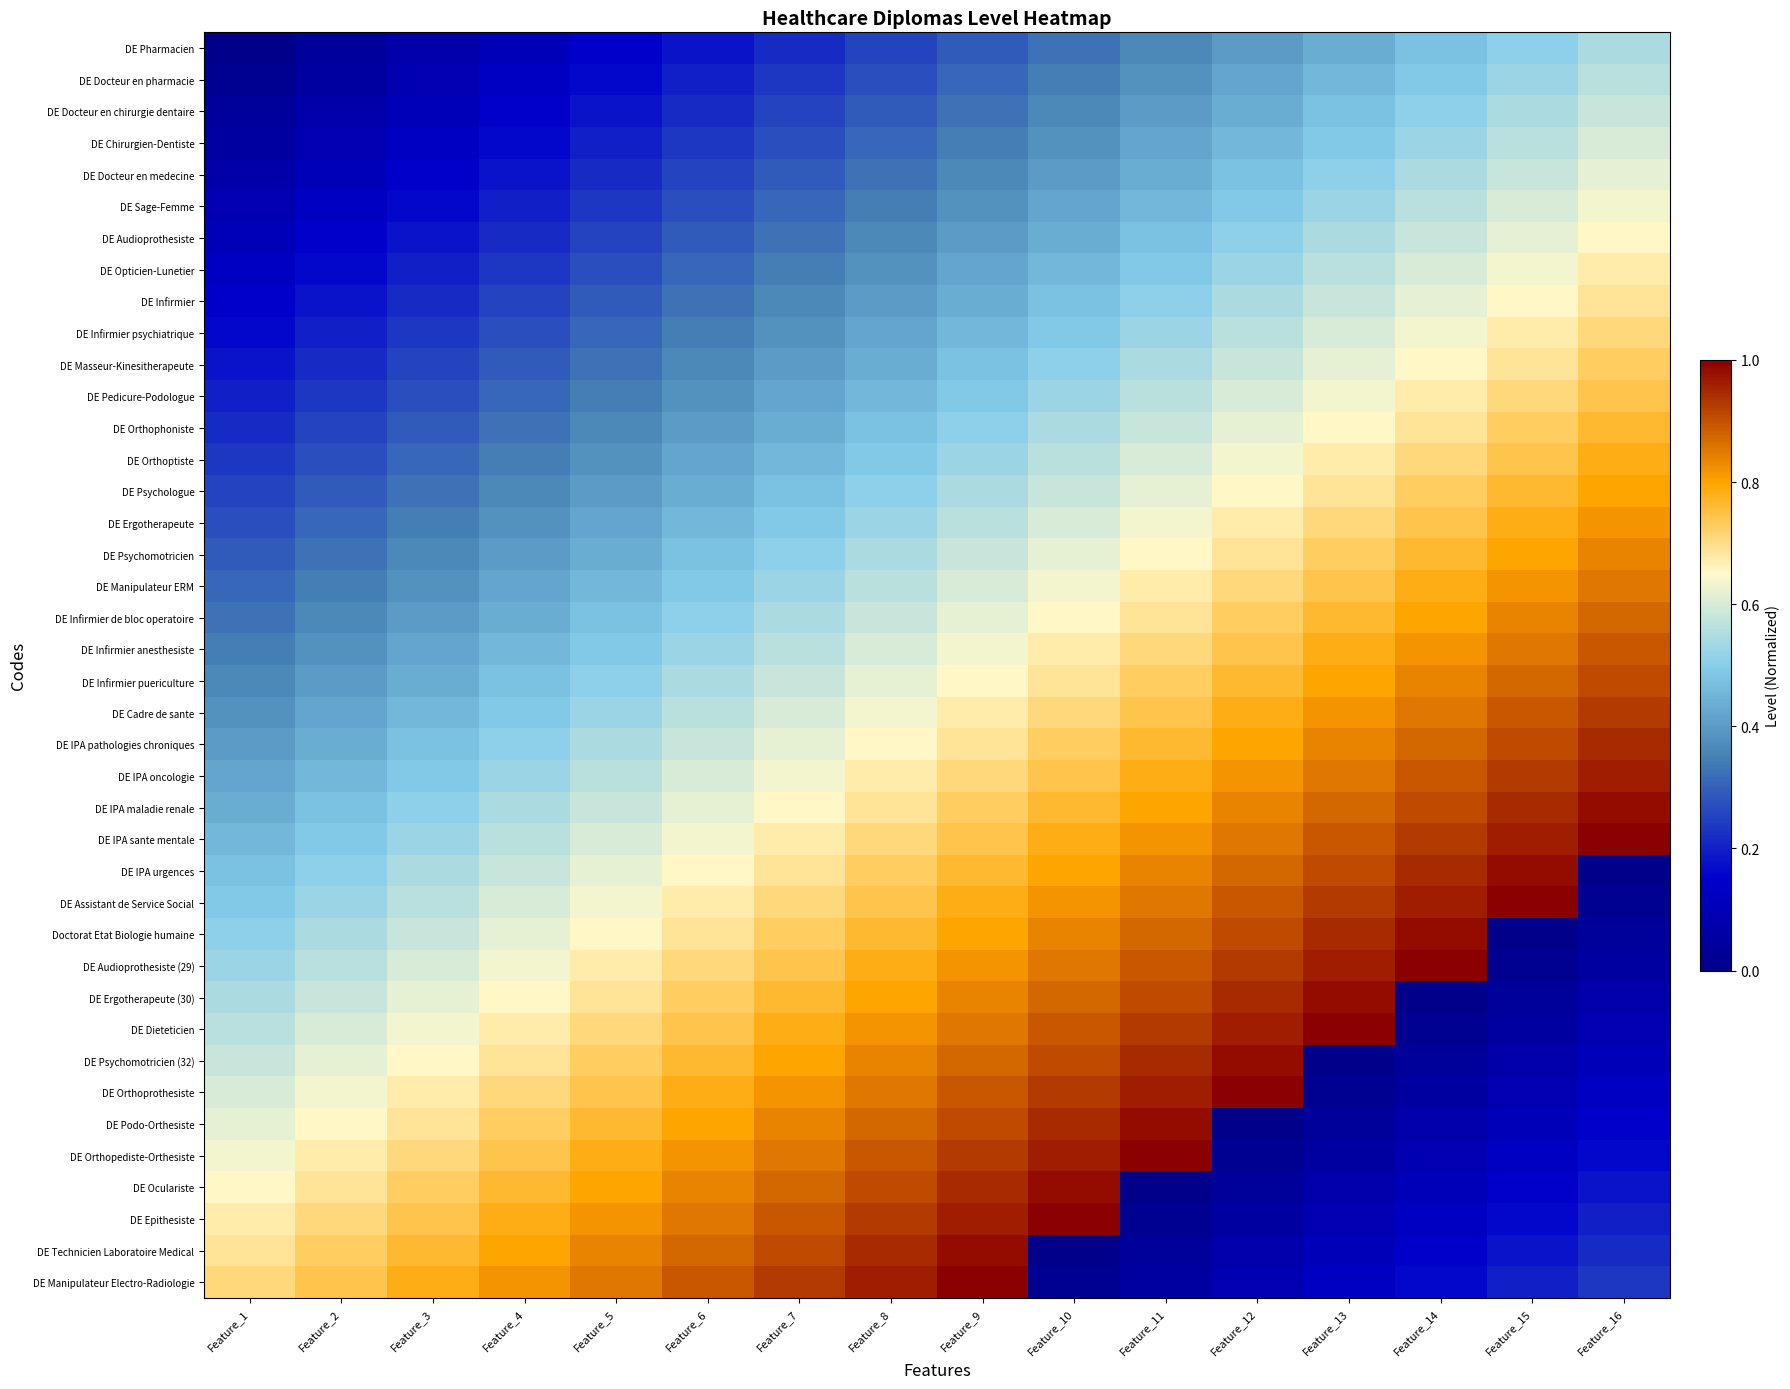

At Feature_5, list the series in order from largest to smallest.

DE Manipulateur Electro-Radiologie, DE Technicien Laboratoire Medical, DE Epithesiste, DE Oculariste, DE Orthopediste-Orthesiste, DE Podo-Orthesiste, DE Orthoprothesiste, DE Psychomotricien (32), DE Dieteticien, DE Ergotherapeute (30), DE Audioprothesiste (29), Doctorat Etat Biologie humaine, DE Assistant de Service Social, DE IPA urgences, DE IPA sante mentale, DE IPA maladie renale, DE IPA oncologie, DE IPA pathologies chroniques, DE Cadre de sante, DE Infirmier puericulture, DE Infirmier anesthesiste, DE Infirmier de bloc operatoire, DE Manipulateur ERM, DE Psychomotricien, DE Ergotherapeute, DE Psychologue, DE Orthoptiste, DE Orthophoniste, DE Pedicure-Podologue, DE Masseur-Kinesitherapeute, DE Infirmier psychiatrique, DE Infirmier, DE Opticien-Lunetier, DE Audioprothesiste, DE Sage-Femme, DE Docteur en medecine, DE Chirurgien-Dentiste, DE Docteur en chirurgie dentaire, DE Docteur en pharmacie, DE Pharmacien